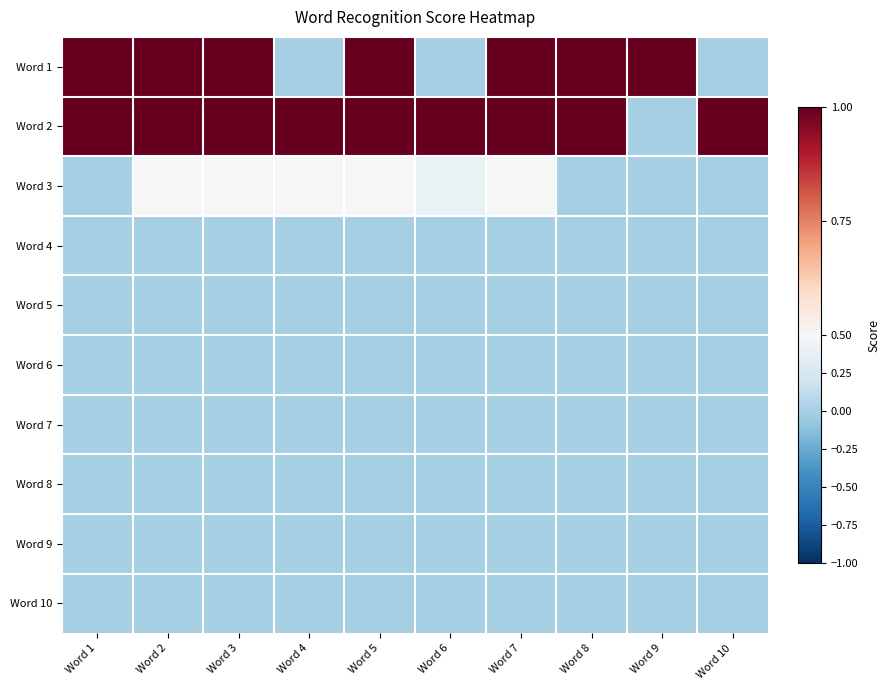

Reading left to right, transcribe all the data shown in this chart.

Word 1: Word 1=1.0	Word 2=1.0	Word 3=1.0	Word 4=0.0	Word 5=1.0	Word 6=0.0	Word 7=1.0	Word 8=1.0	Word 9=1.0	Word 10=0.0
Word 2: Word 1=1.0	Word 2=1.0	Word 3=1.0	Word 4=1.0	Word 5=1.0	Word 6=1.0	Word 7=1.0	Word 8=1.0	Word 9=0.0	Word 10=1.0
Word 3: Word 1=0.0	Word 2=0.5	Word 3=0.5	Word 4=0.5	Word 5=0.5	Word 6=0.4	Word 7=0.5	Word 8=0.0	Word 9=0.0	Word 10=0.0
Word 4: Word 1=0.0	Word 2=0.0	Word 3=0.0	Word 4=0.0	Word 5=0.0	Word 6=0.0	Word 7=0.0	Word 8=0.0	Word 9=0.0	Word 10=0.0
Word 5: Word 1=0.0	Word 2=0.0	Word 3=0.0	Word 4=0.0	Word 5=0.0	Word 6=0.0	Word 7=0.0	Word 8=0.0	Word 9=0.0	Word 10=0.0
Word 6: Word 1=0.0	Word 2=0.0	Word 3=0.0	Word 4=0.0	Word 5=0.0	Word 6=0.0	Word 7=0.0	Word 8=0.0	Word 9=0.0	Word 10=0.0
Word 7: Word 1=0.0	Word 2=0.0	Word 3=0.0	Word 4=0.0	Word 5=0.0	Word 6=0.0	Word 7=0.0	Word 8=0.0	Word 9=0.0	Word 10=0.0
Word 8: Word 1=0.0	Word 2=0.0	Word 3=0.0	Word 4=0.0	Word 5=0.0	Word 6=0.0	Word 7=0.0	Word 8=0.0	Word 9=0.0	Word 10=0.0
Word 9: Word 1=0.0	Word 2=0.0	Word 3=0.0	Word 4=0.0	Word 5=0.0	Word 6=0.0	Word 7=0.0	Word 8=0.0	Word 9=0.0	Word 10=0.0
Word 10: Word 1=0.0	Word 2=0.0	Word 3=0.0	Word 4=0.0	Word 5=0.0	Word 6=0.0	Word 7=0.0	Word 8=0.0	Word 9=0.0	Word 10=0.0